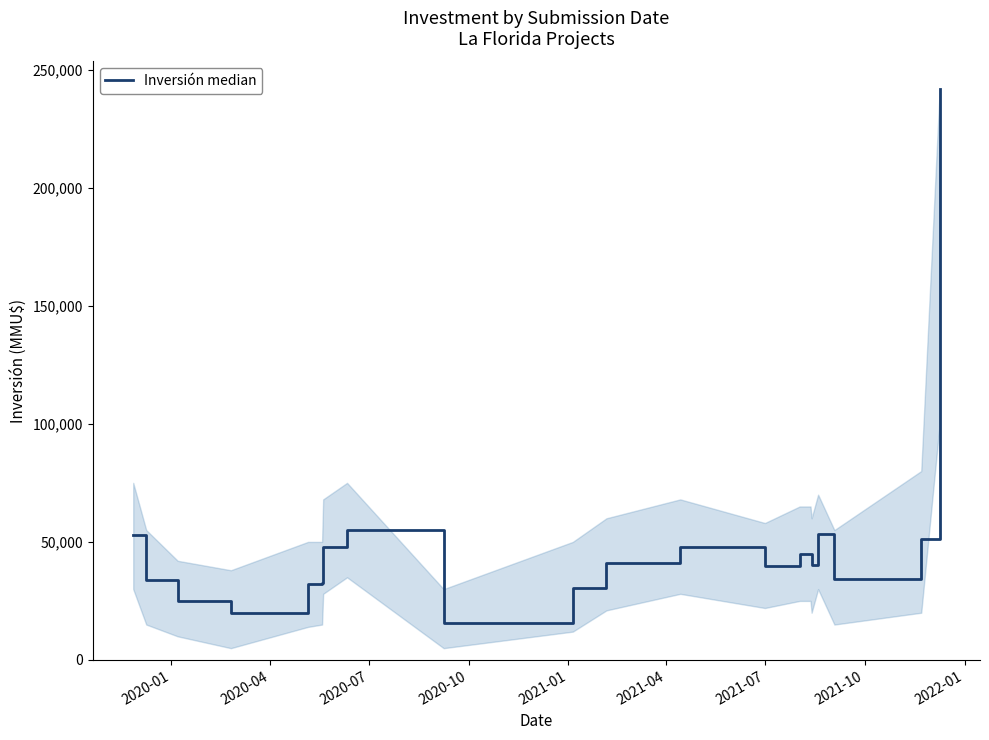

Does the chart display data point markers on the line(s)?

No